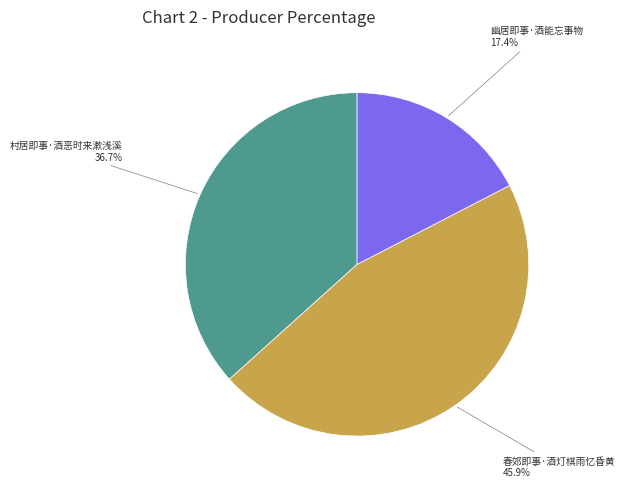

Is there a majority slice in this chart?

No